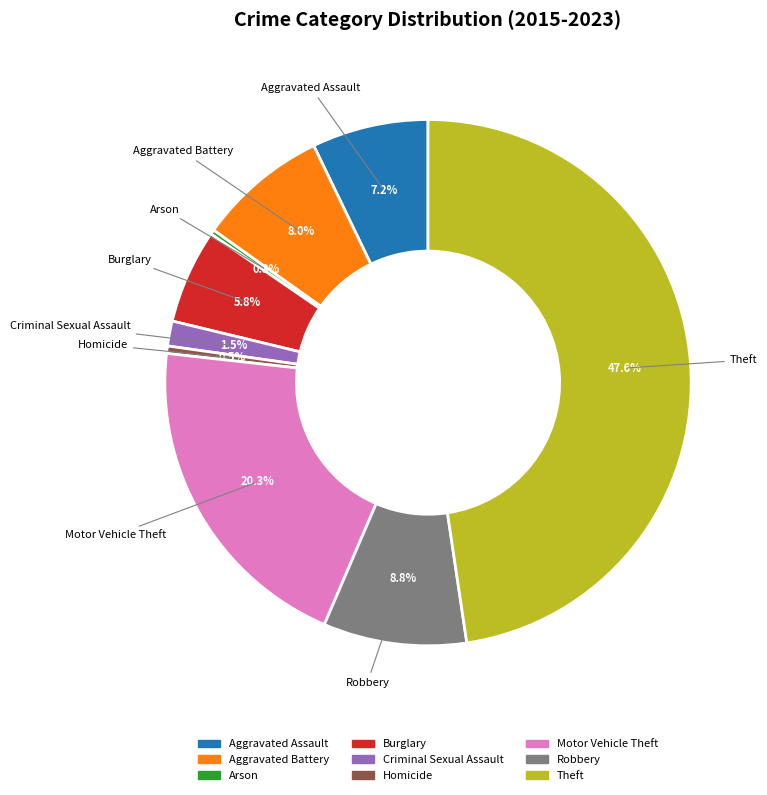

Which has a higher value, Motor Vehicle Theft or Aggravated Assault?

Motor Vehicle Theft